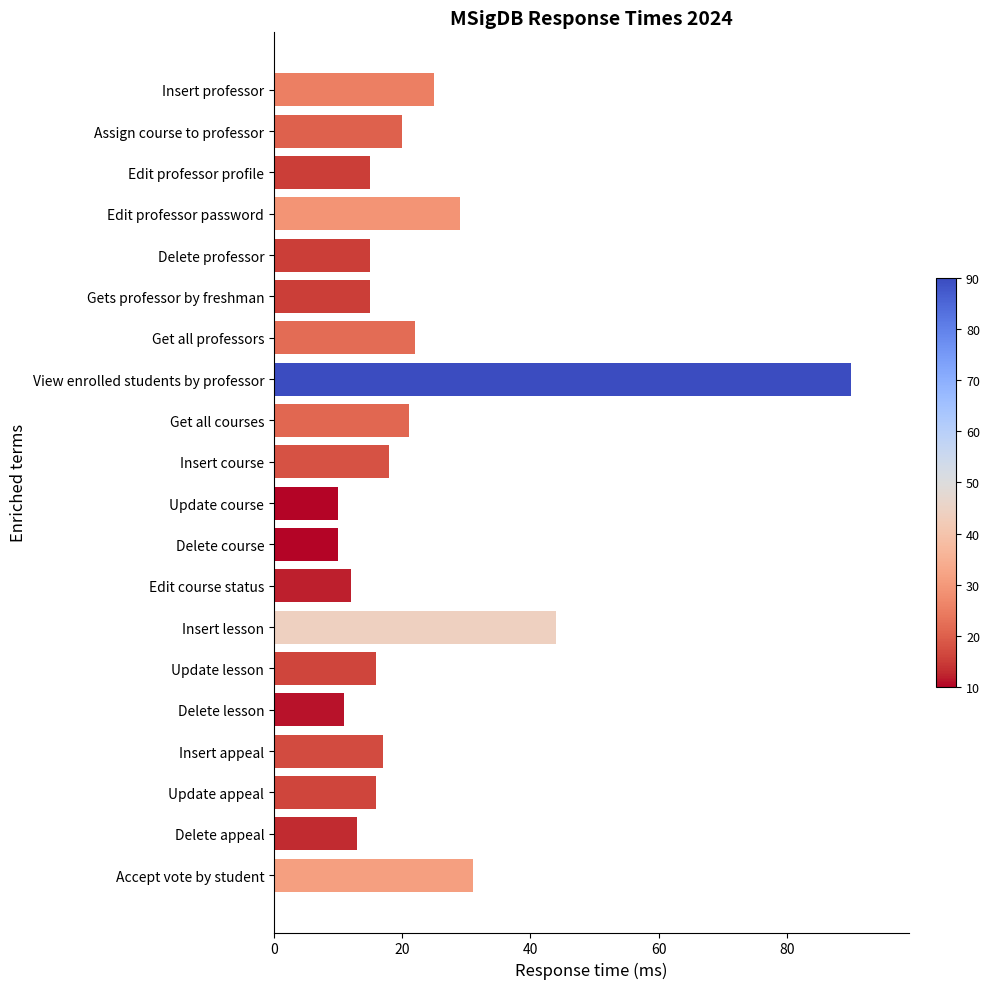

What is the greatest value displayed?

90